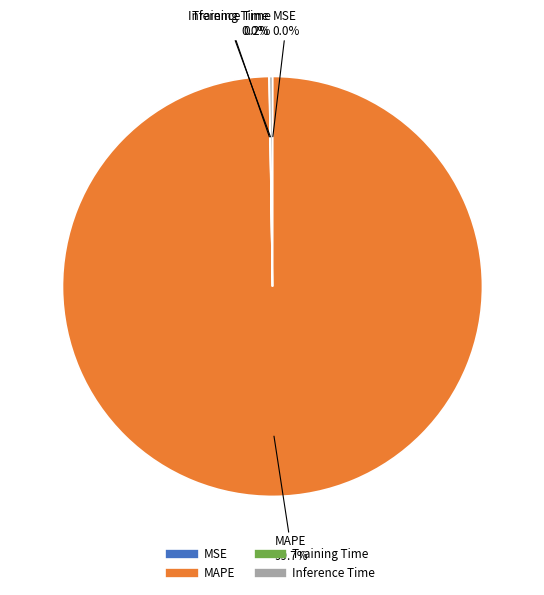

To the nearest percent, what percentage of the pie is MAPE?

100%